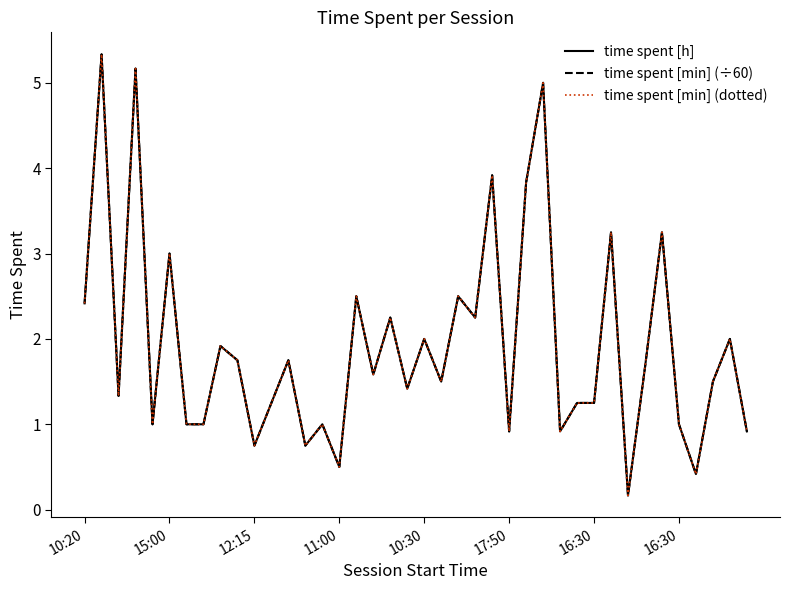

After their last crossing, which series has the higher values: time spent [h] or time spent [min] (dotted)?

time spent [min] (dotted)